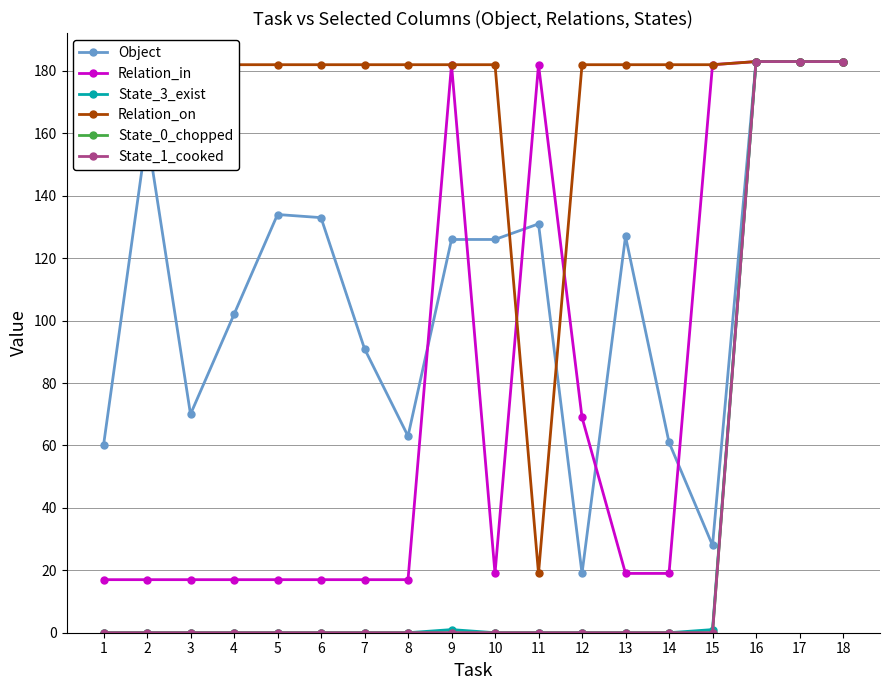

Reading left to right, list all the values displayed in this chart.

Object: 1=60	2=160	3=70	4=102	5=134	6=133	7=91	8=63	9=126	10=126	11=131	12=19	13=127	14=61	15=28	16=183	17=183	18=183
Relation_in: 1=17	2=17	3=17	4=17	5=17	6=17	7=17	8=17	9=182	10=19	11=182	12=69	13=19	14=19	15=182	16=183	17=183	18=183
State_3_exist: 1=0	2=0	3=0	4=0	5=0	6=0	7=0	8=0	9=1	10=0	11=0	12=0	13=0	14=0	15=1	16=183	17=183	18=183
Relation_on: 1=182	2=182	3=182	4=182	5=182	6=182	7=182	8=182	9=182	10=182	11=19	12=182	13=182	14=182	15=182	16=183	17=183	18=183
State_0_chopped: 1=0	2=0	3=0	4=0	5=0	6=0	7=0	8=0	9=0	10=0	11=0	12=0	13=0	14=0	15=0	16=183	17=183	18=183
State_1_cooked: 1=0	2=0	3=0	4=0	5=0	6=0	7=0	8=0	9=0	10=0	11=0	12=0	13=0	14=0	15=0	16=183	17=183	18=183